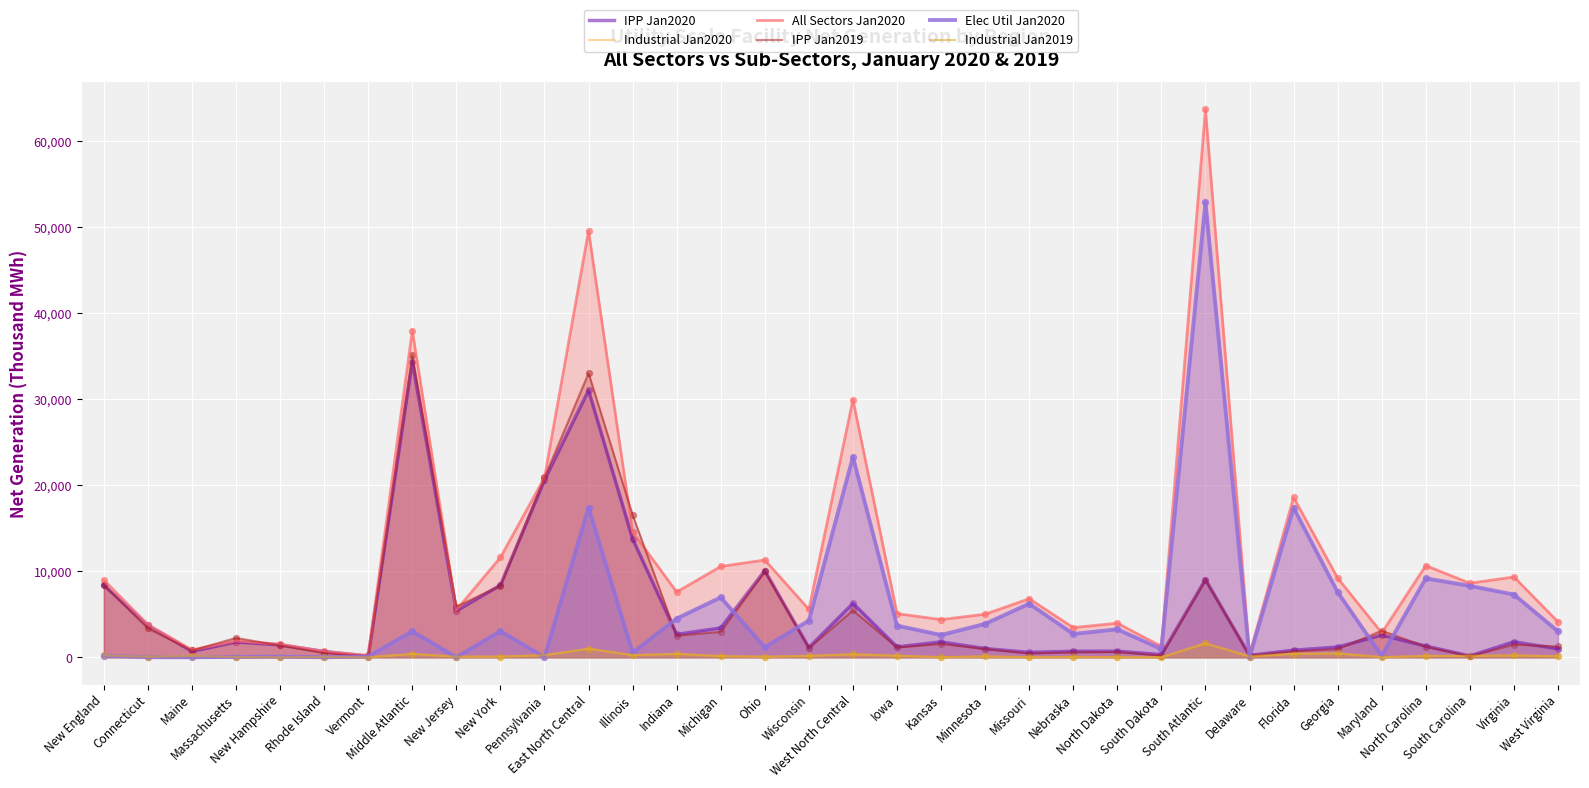

Which series reaches the minimum Y coordinate?

Industrial Jan2020